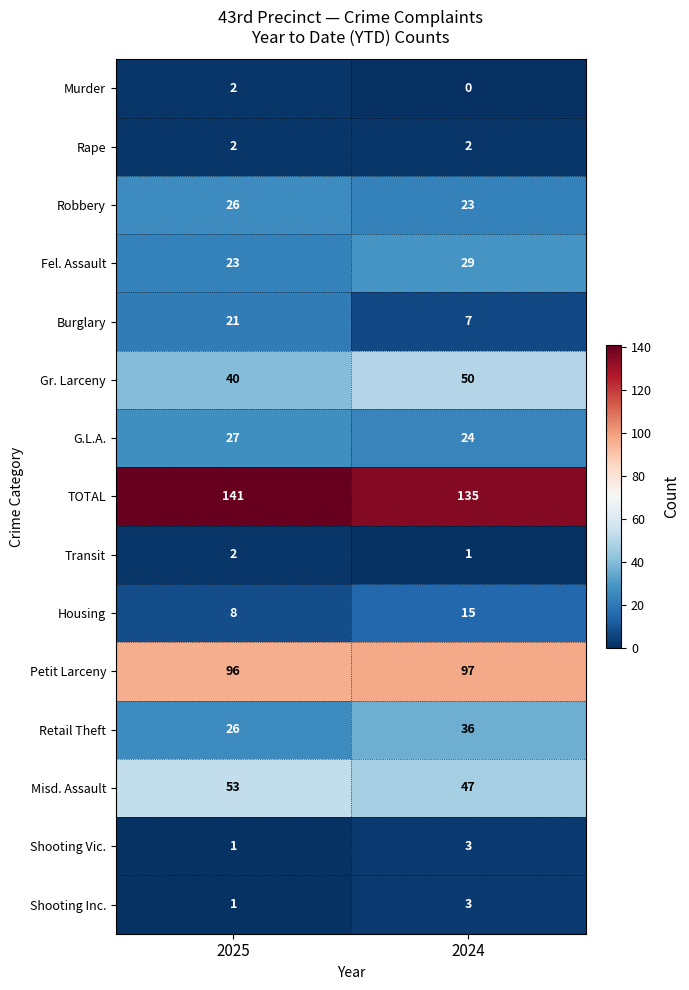

At which category is the sum across all series the highest?

2024